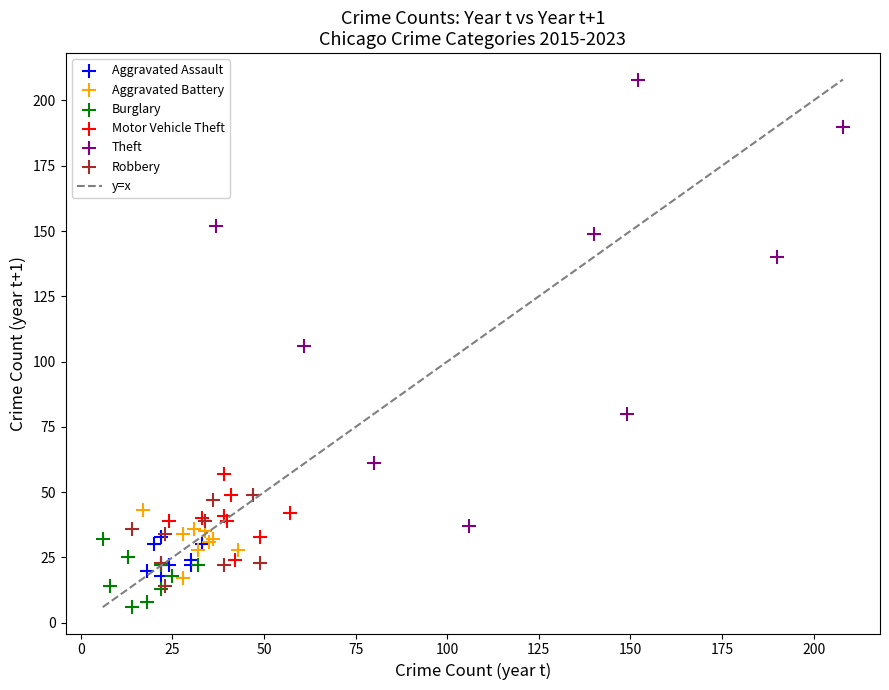

Which series reaches the maximum Y coordinate?

Theft